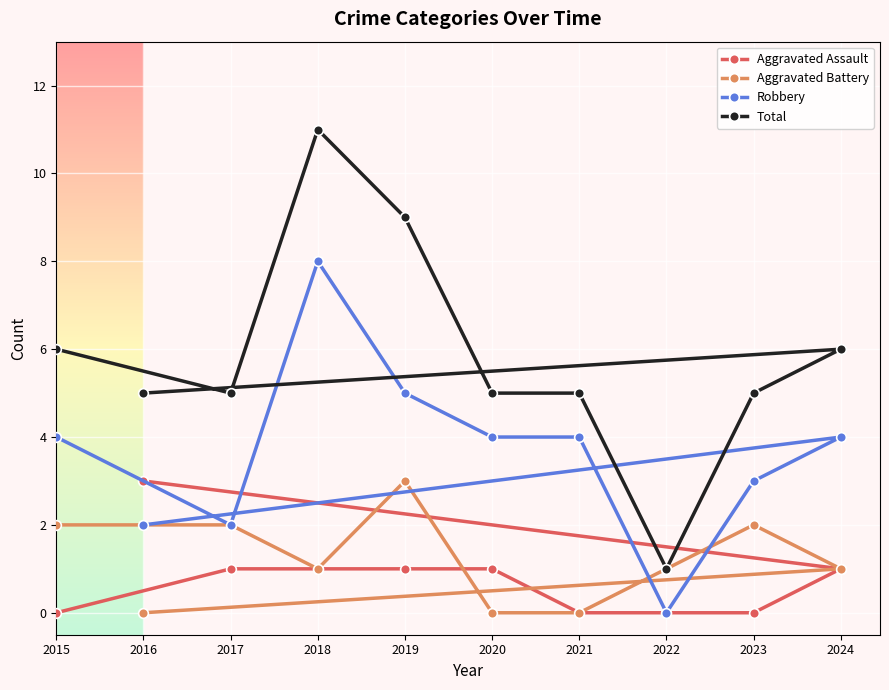

At which label does Aggravated Assault reach its peak?

2016